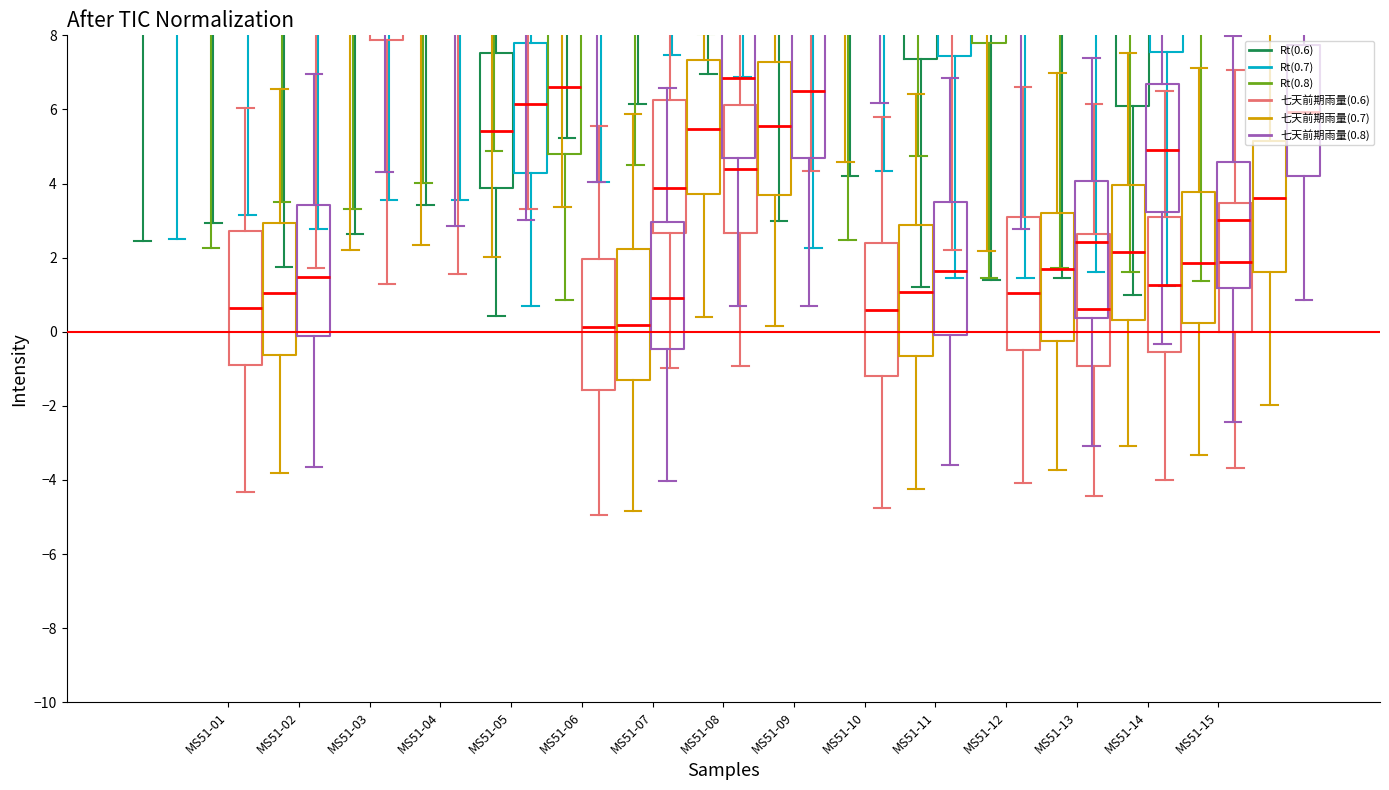

Which series changed the most between MS51-01 and MS51-02?

Rt(0.6)